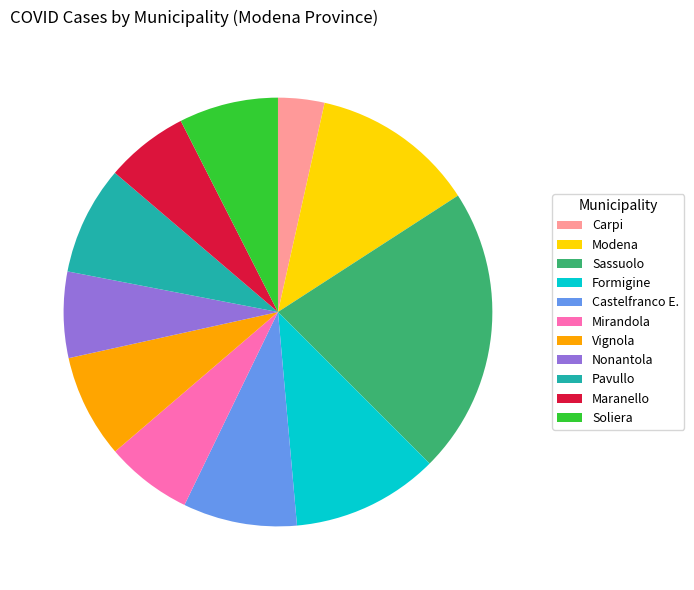

True or false: Sassuolo accounts for 35% of the total.

False